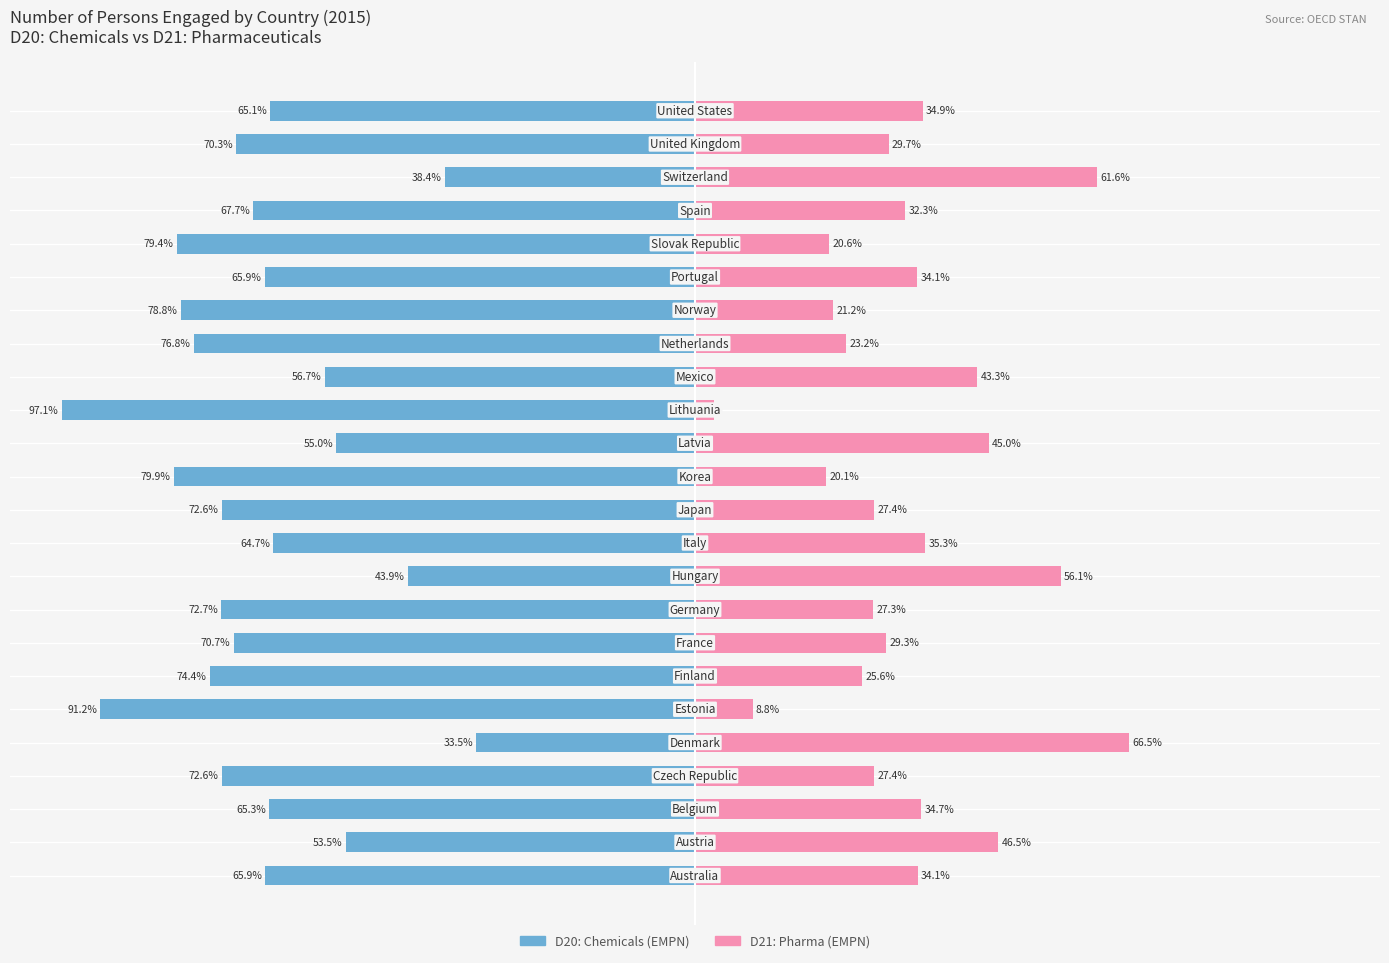

Is it true that D21: Pharma (EMPN) equals 6.0 at 12?

False